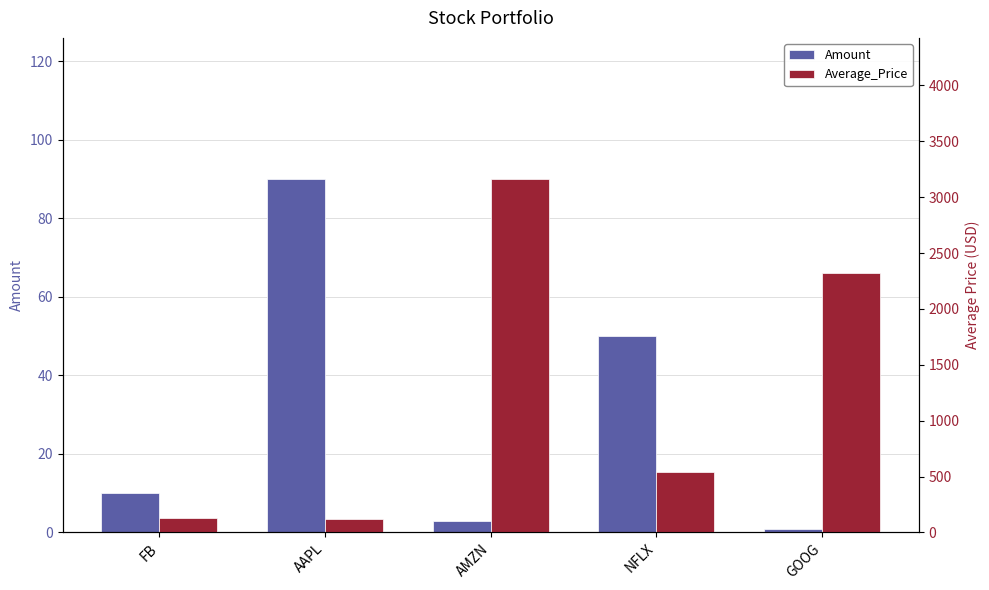

How many values in the Average_Price series are below 539?

2